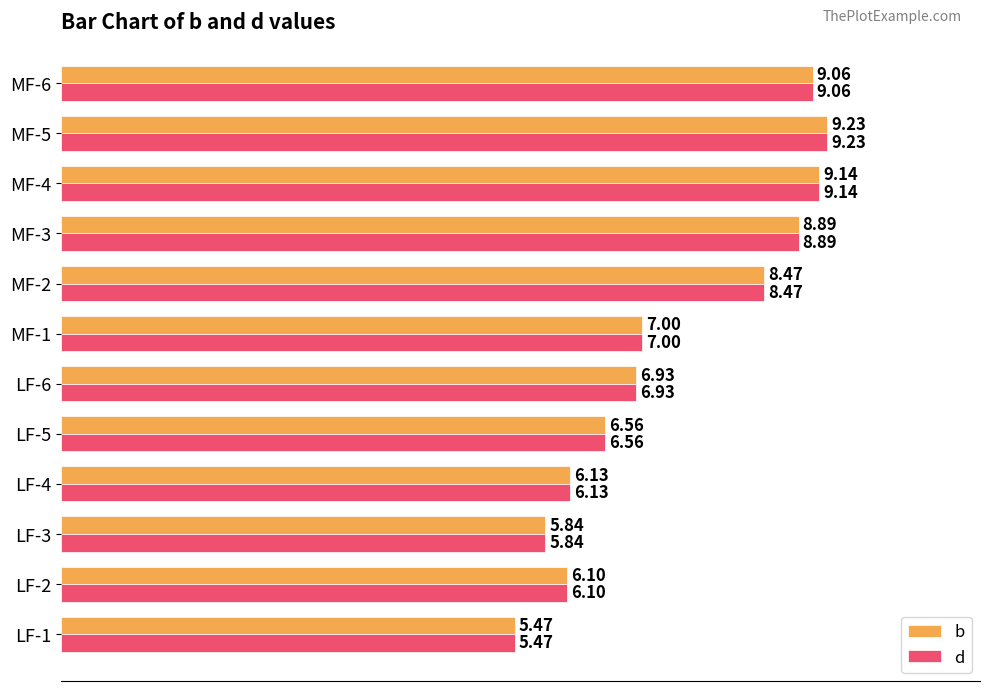

Which category has the highest value across all series?

MF-5